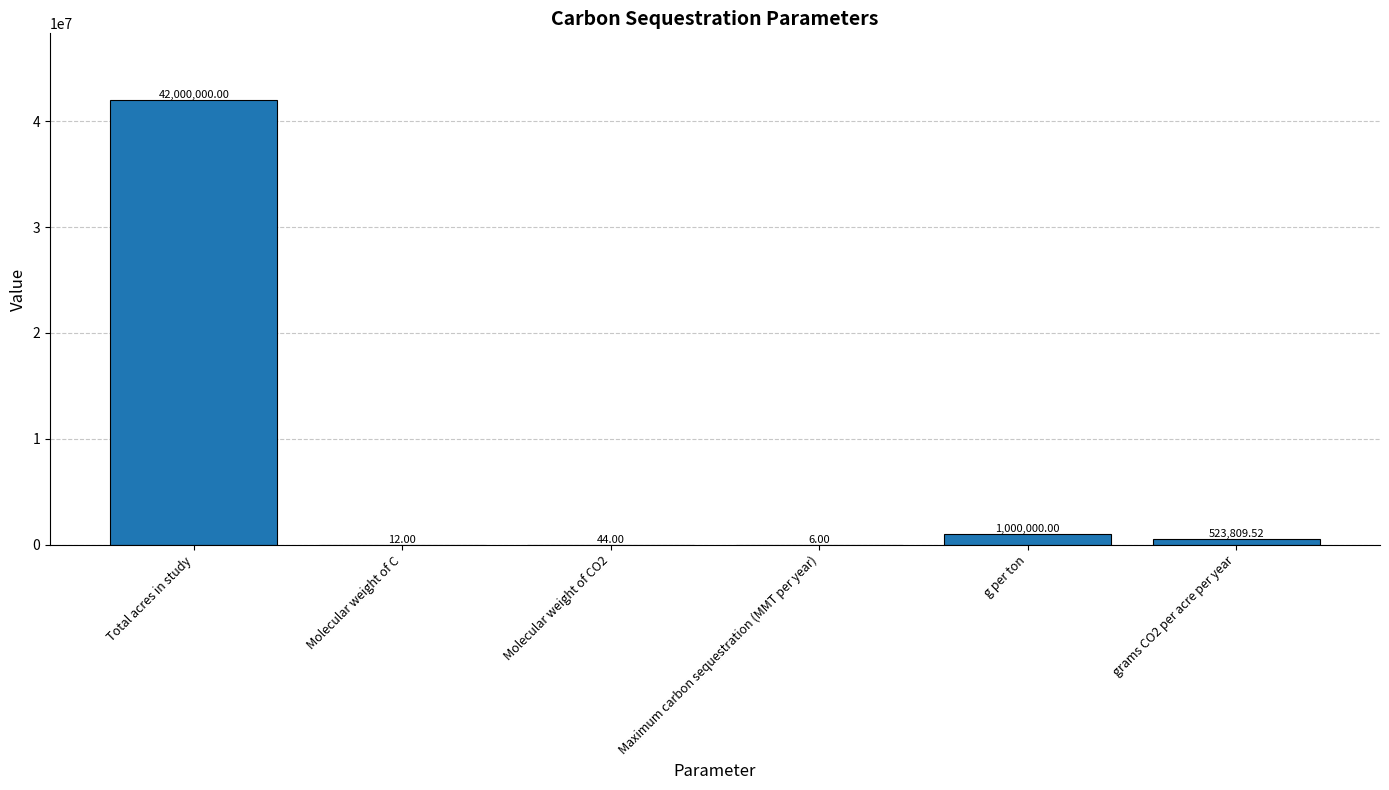

At which category does the chart reach its peak across all series?

Total acres in study